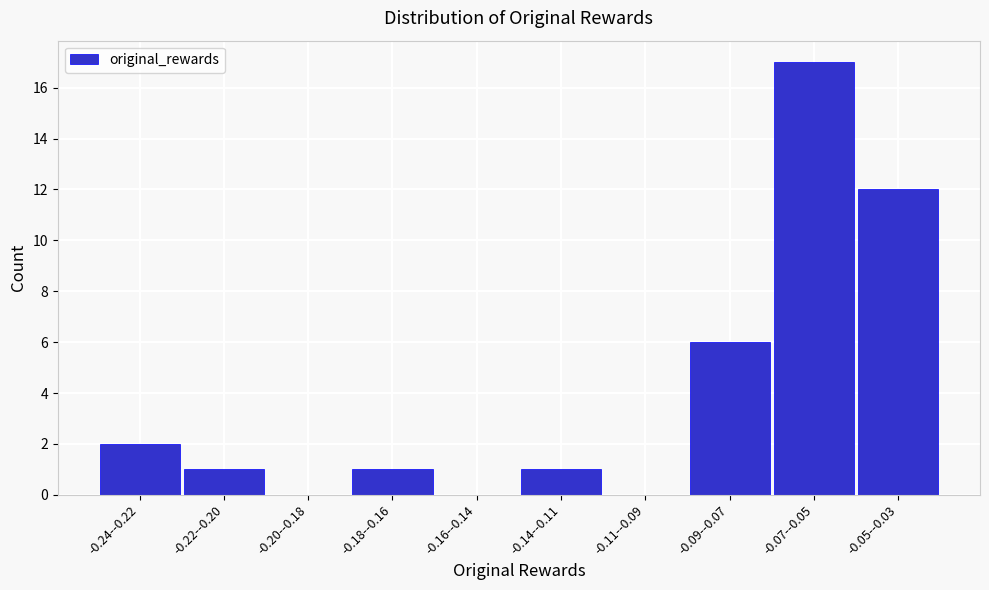

Reading right to left, list all the values displayed in this chart.

-0.05--0.03=12	-0.07--0.05=17	-0.09--0.07=6	-0.11--0.09=0	-0.14--0.11=1	-0.16--0.14=0	-0.18--0.16=1	-0.20--0.18=0	-0.22--0.20=1	-0.24--0.22=2